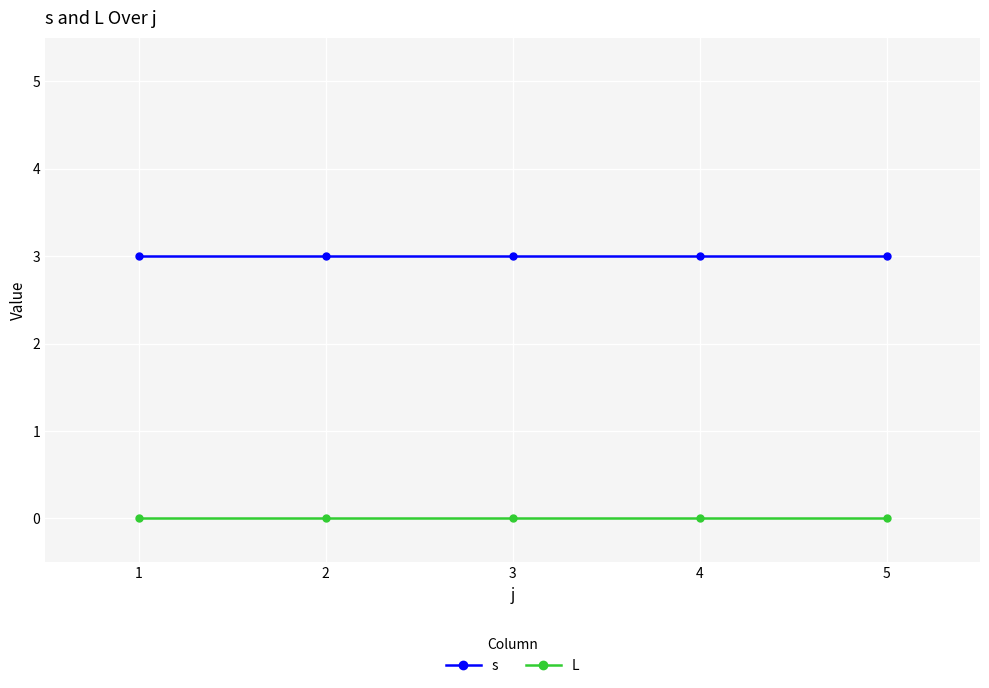

True or false: L and s intersect in this chart.

False